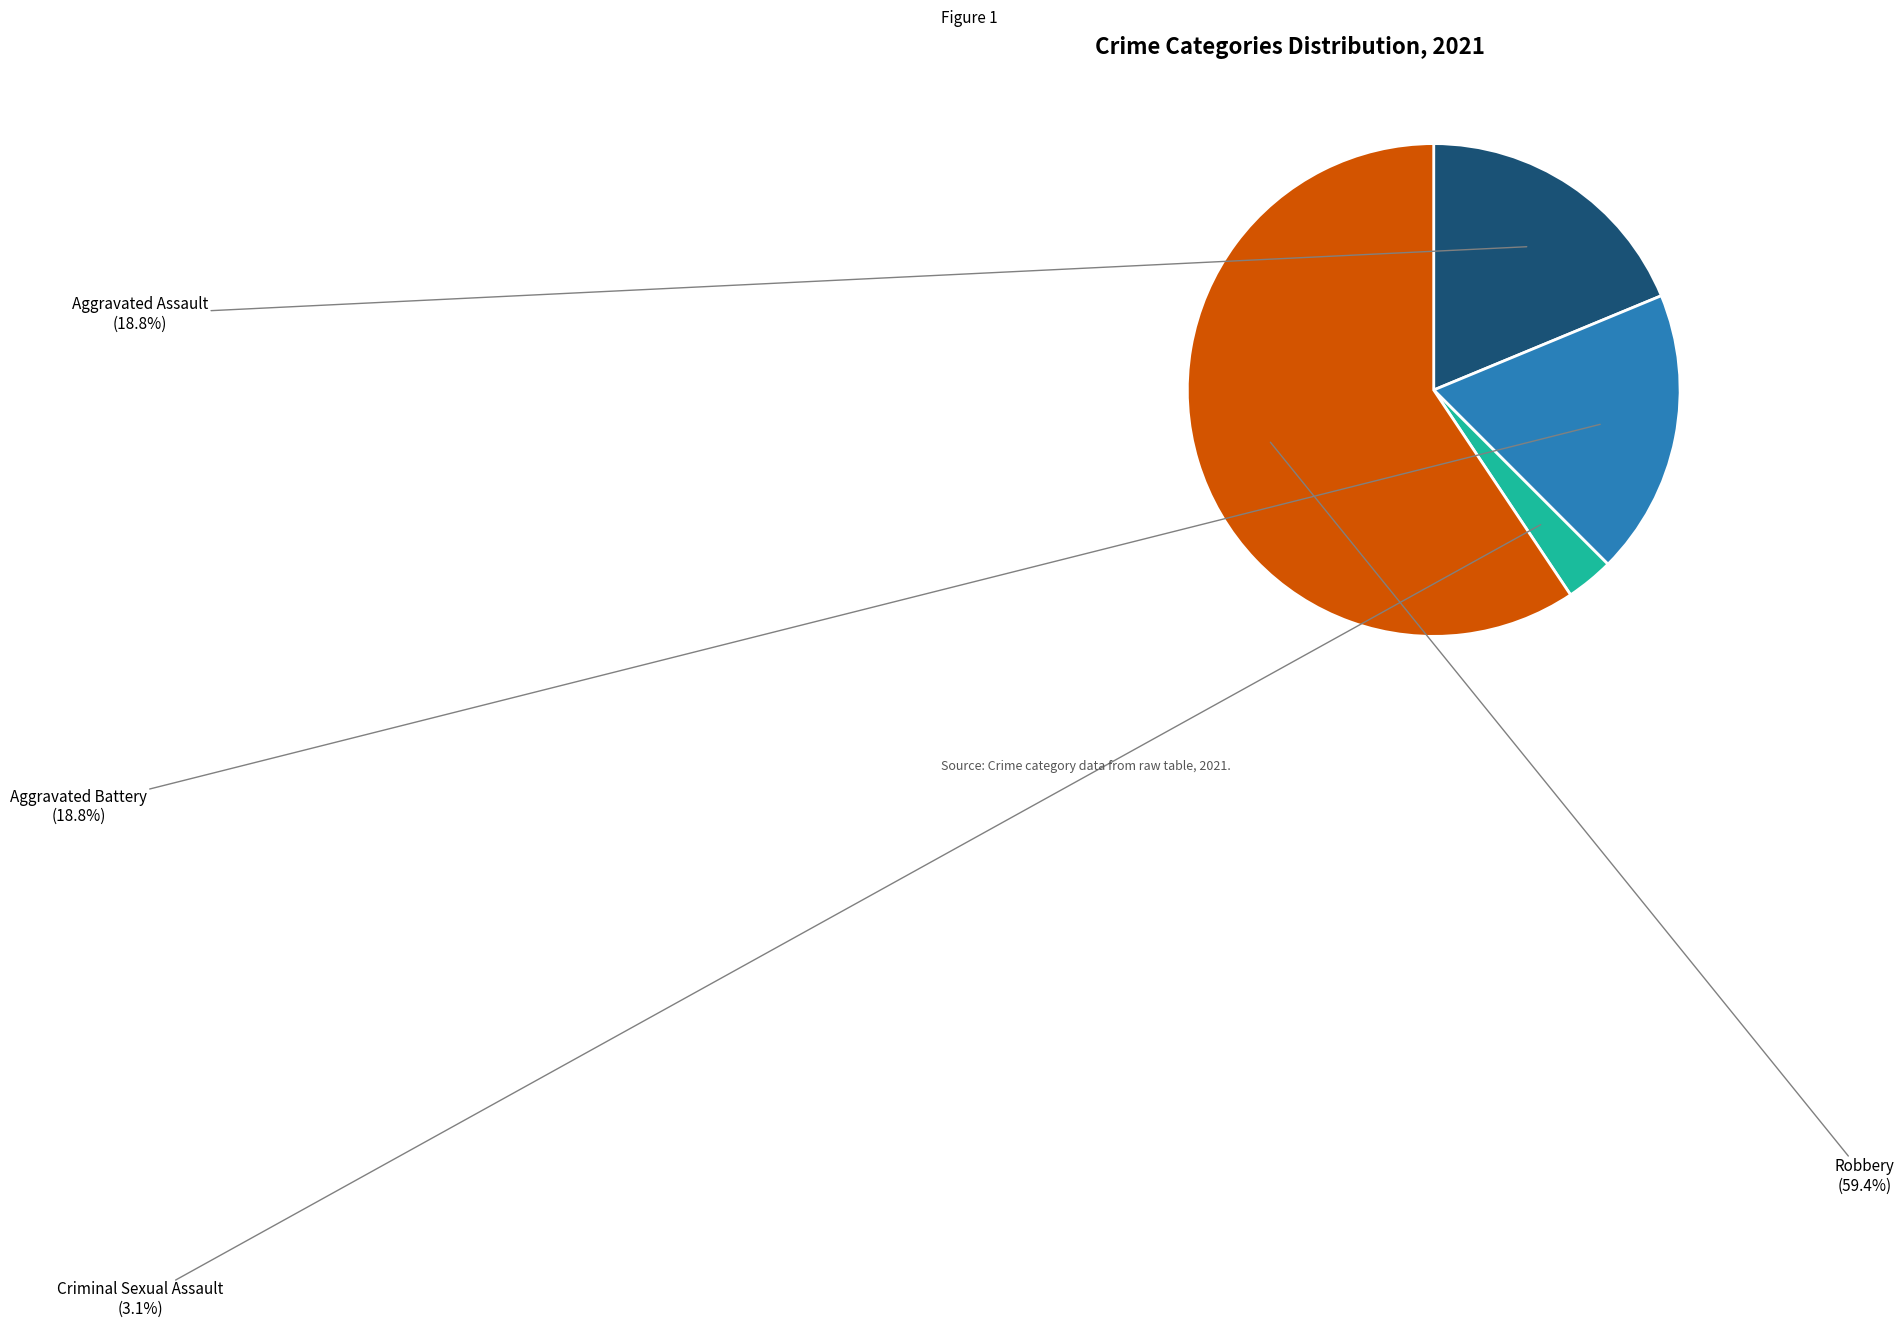

Does Criminal Sexual Assault account for over 50% of the chart?

No